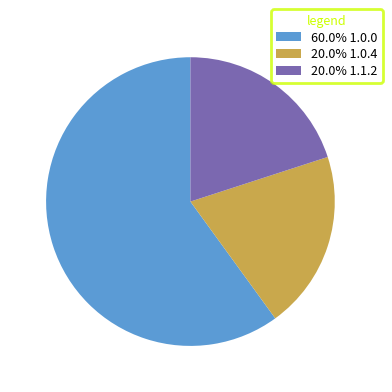

Does 20.0% 1.1.2 account for over 50% of the chart?

No